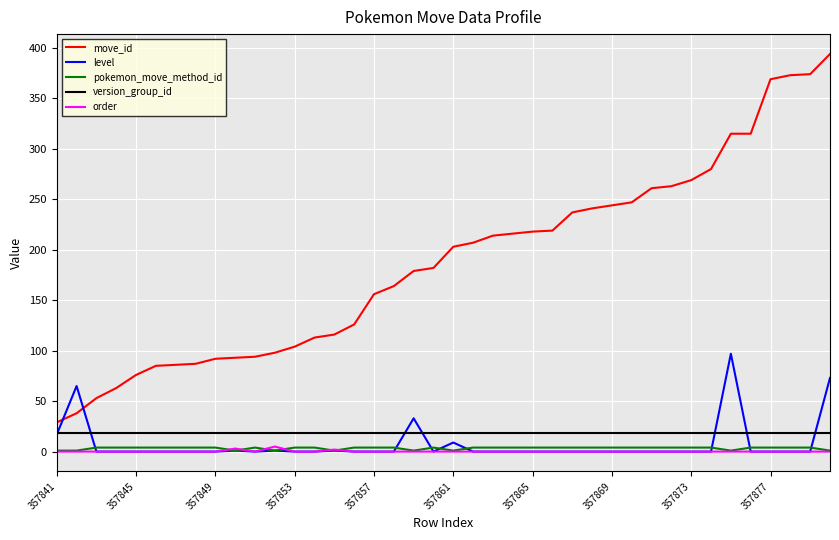

True or false: version_group_id and order cross at least once.

False